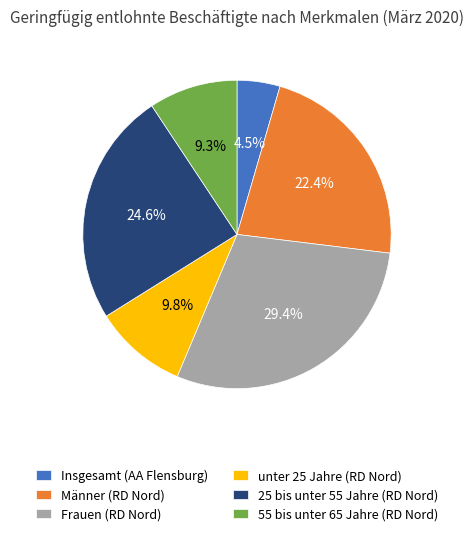

What percentage is the Frauen slice, to the nearest percent?

29%